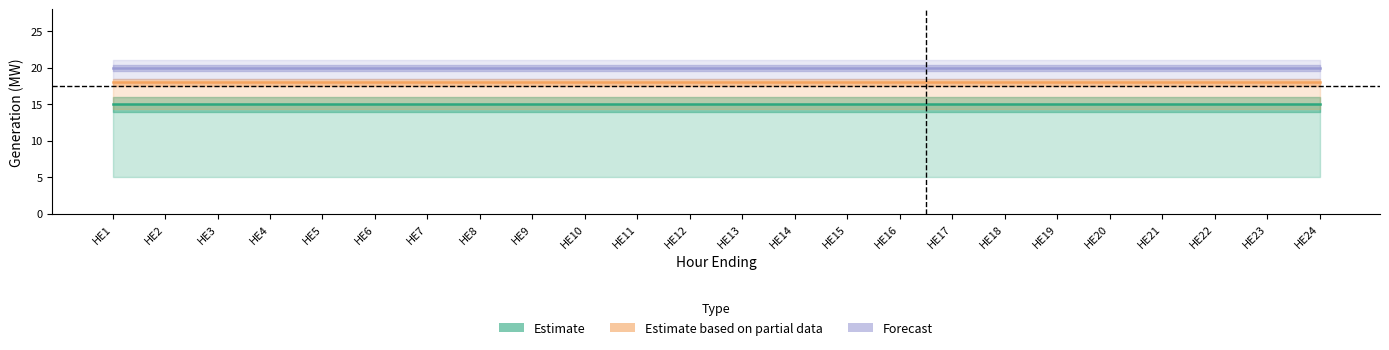

True or false: Estimate and Forecast cross at least once.

False